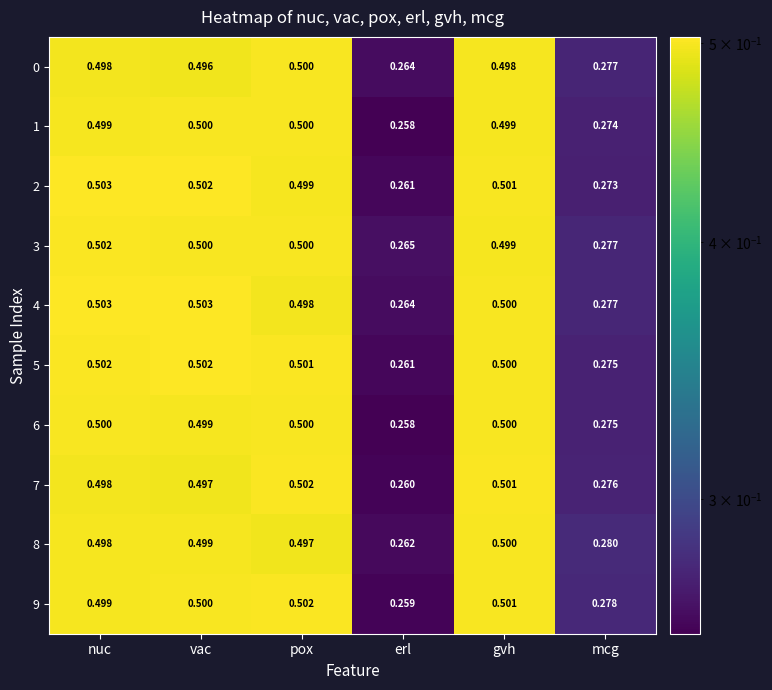

How many categories are shown in the chart?

6